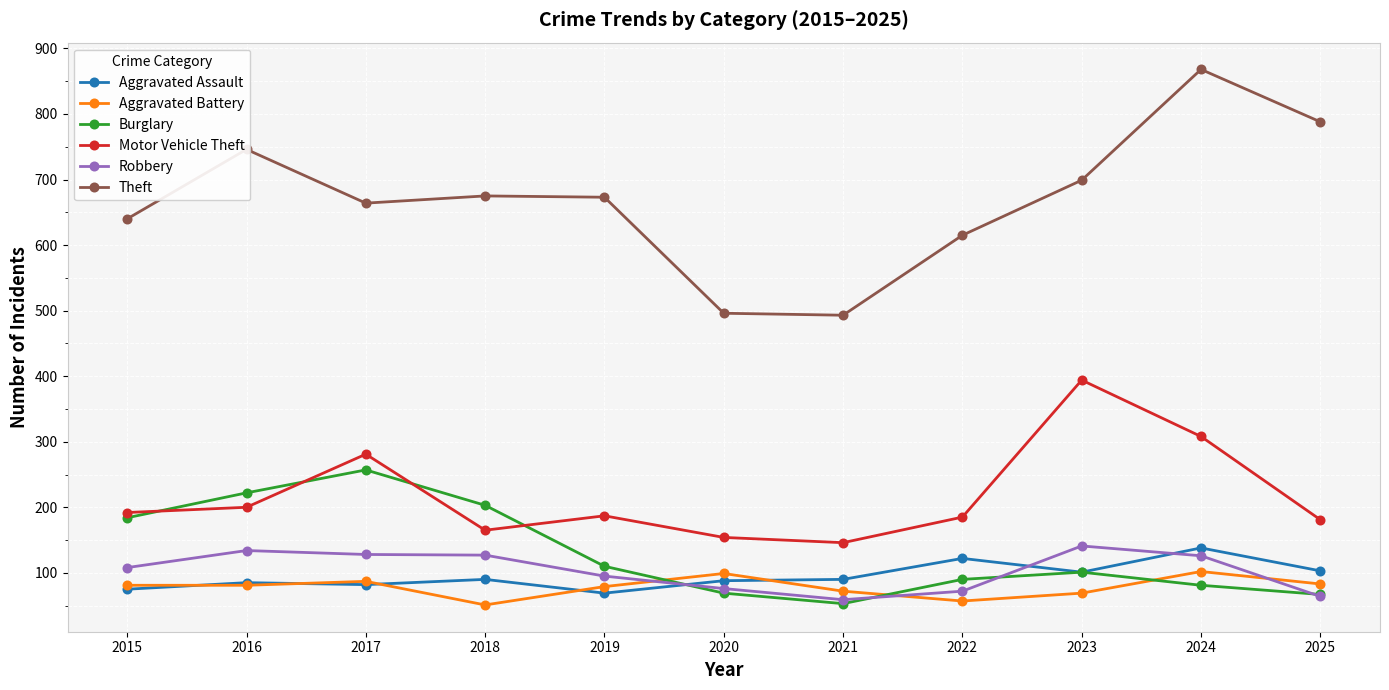

Between 2019 and 2025, which series saw the biggest shift?

Theft